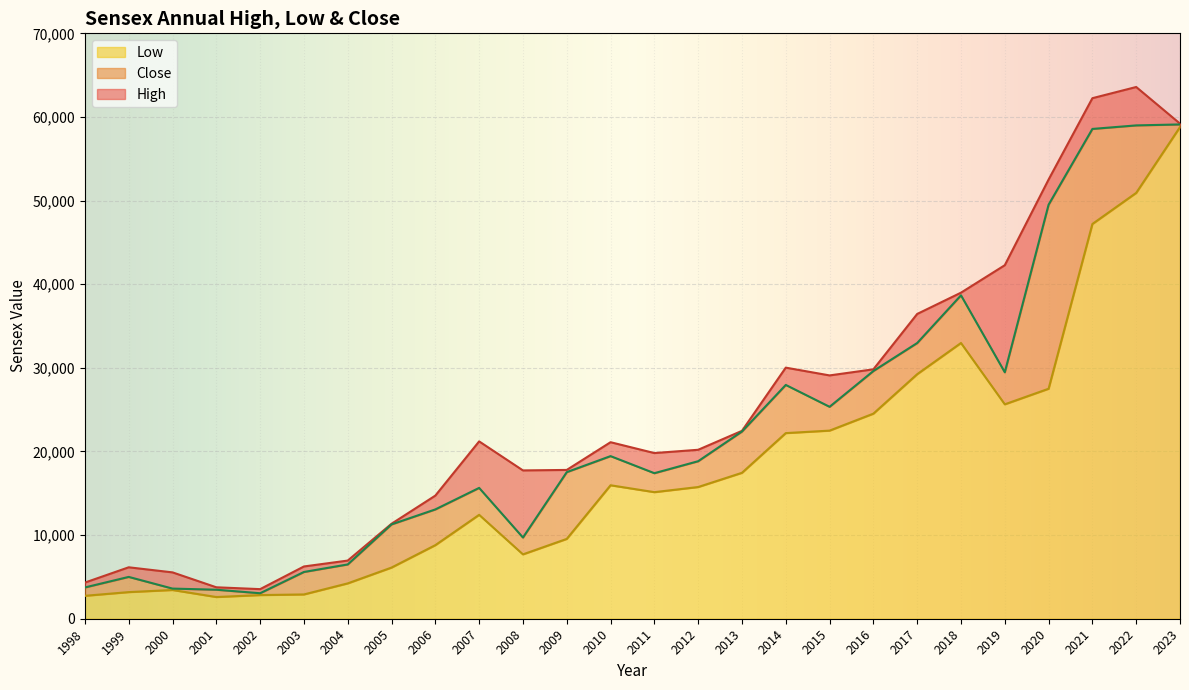

How many values in the High series are below 21108?

13